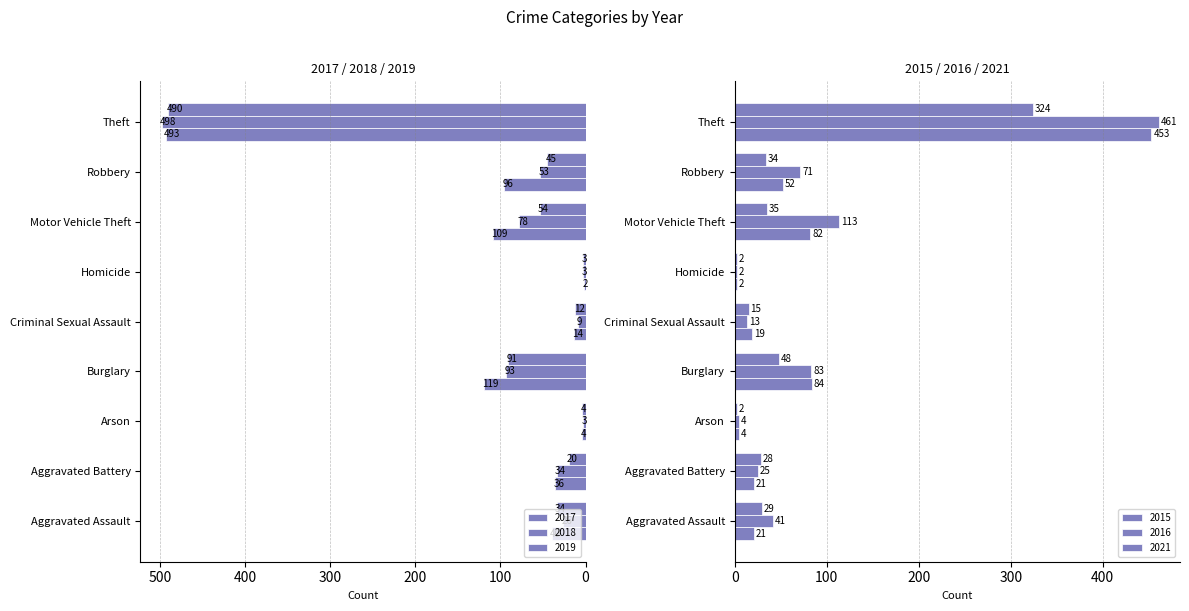

What is the spread (max minus min) of values at Motor Vehicle Theft?

78